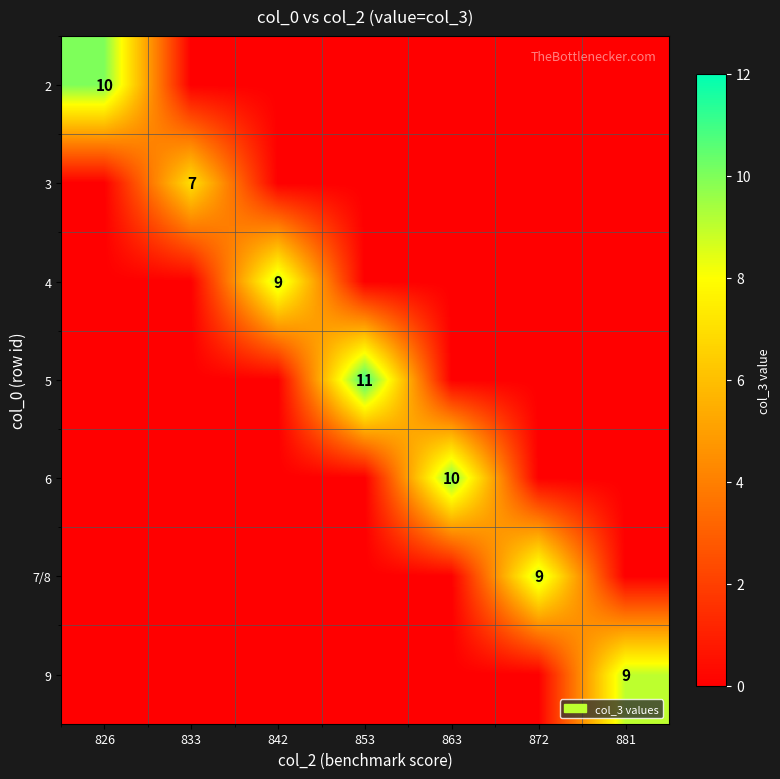

Between 881 and 842, which is larger?

881